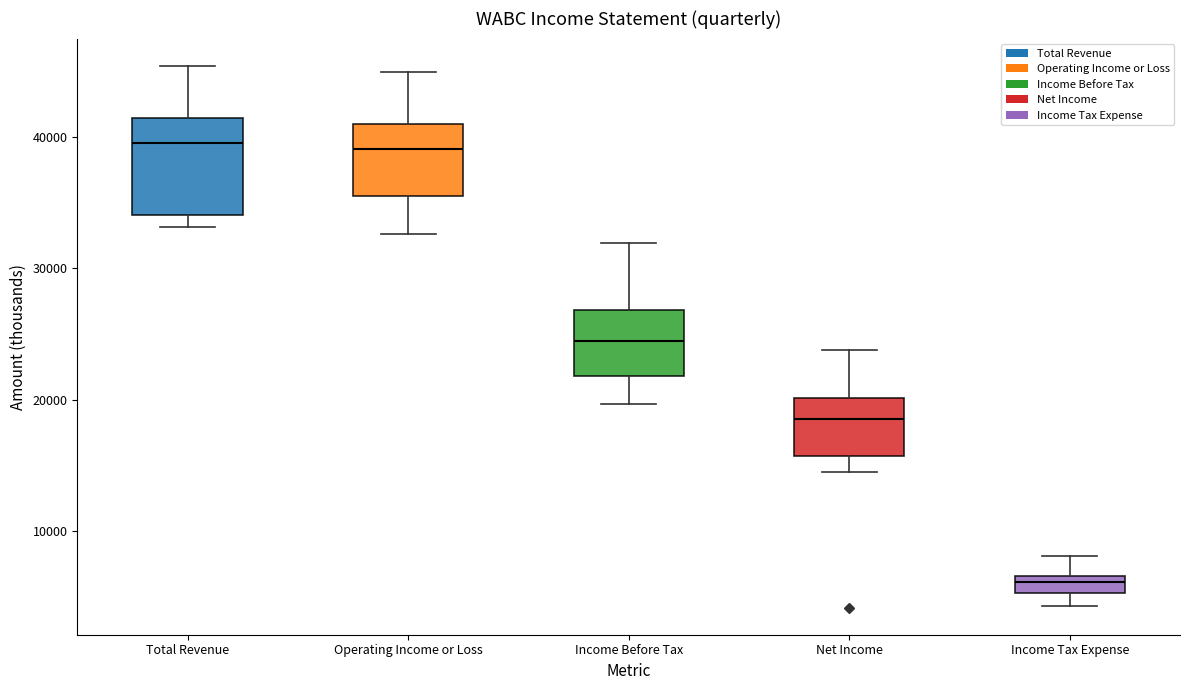

Which box is the tallest, from its lower edge to its upper edge?

Total Revenue